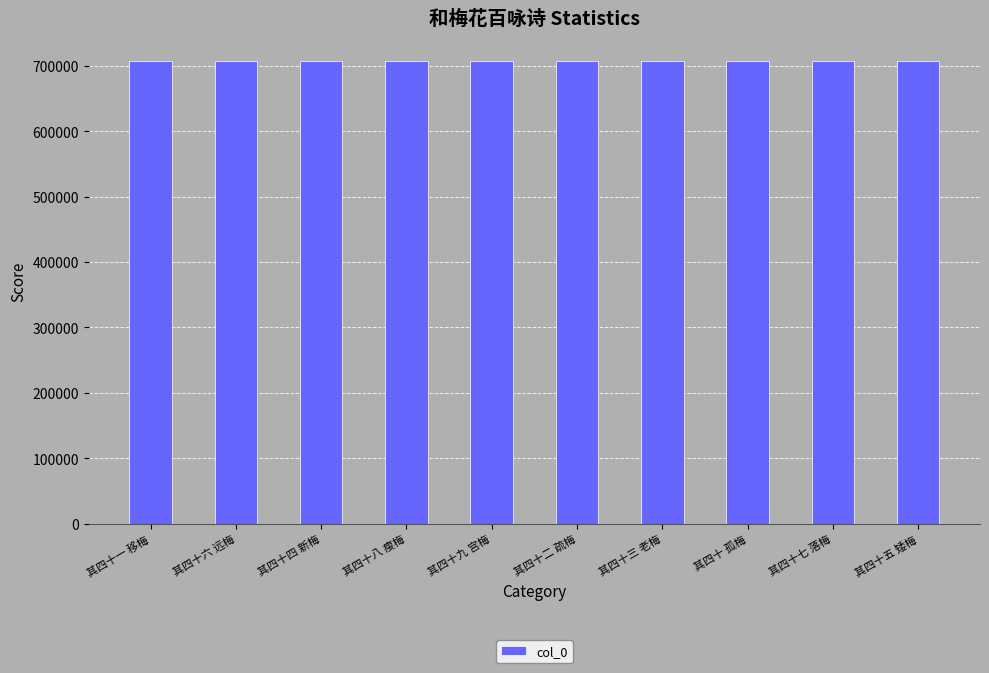

Count the values in the range 706999 to 707004.

6